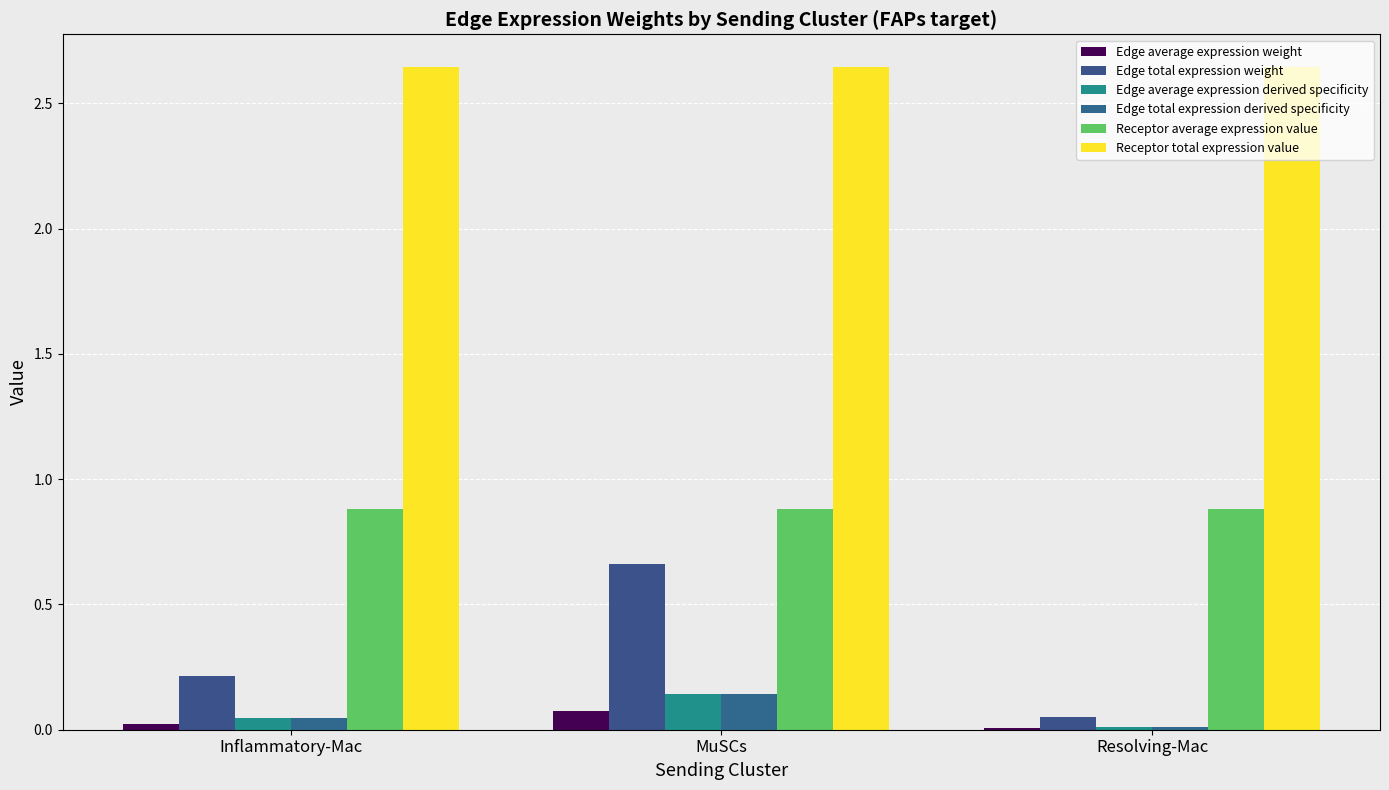

Is the value of Receptor total expression value at MuSCs greater than the value of Edge total expression derived specificity at MuSCs?

Yes